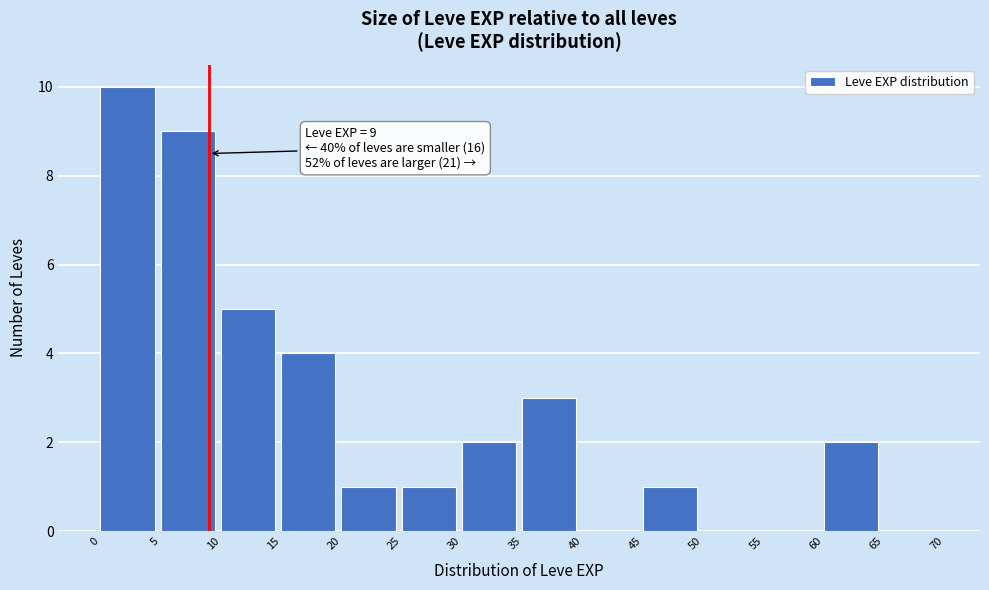

Over which range of the x-axis is the bar tallest?

0 to 5